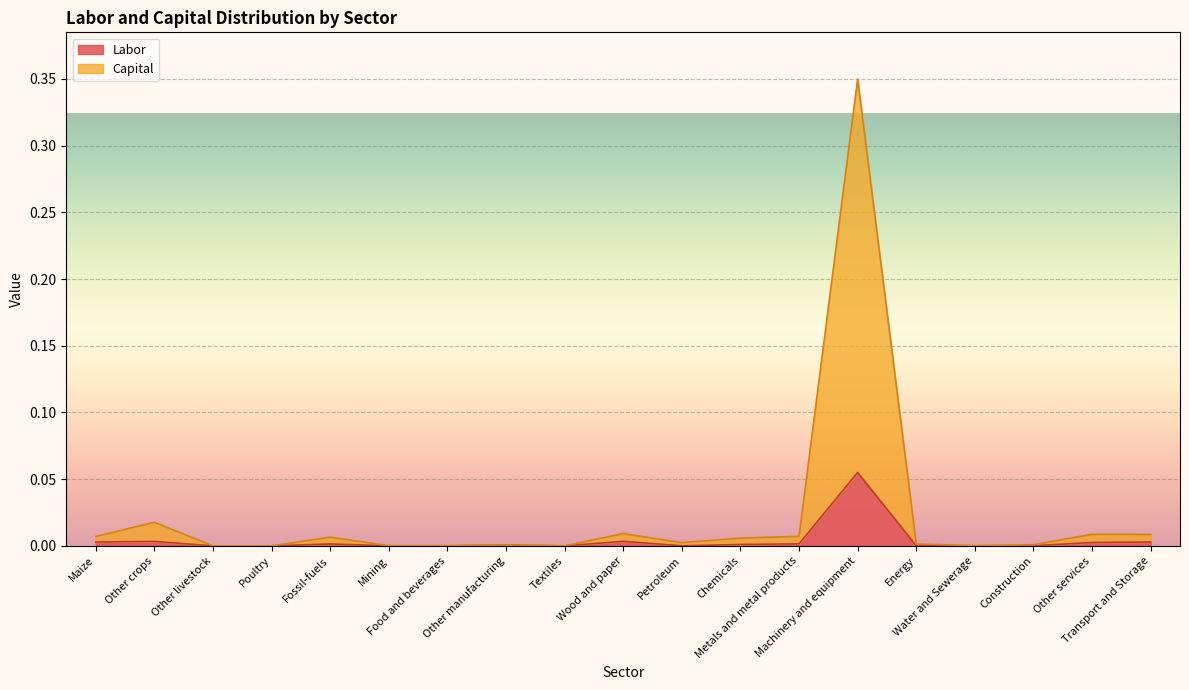

Rank the series at Energy from lowest to highest value.

Labor, Capital